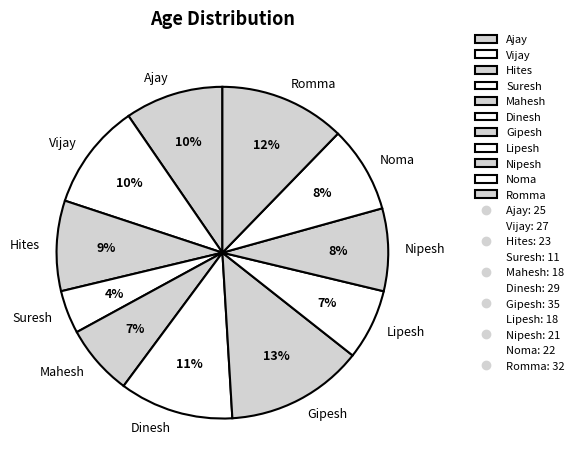

What is the smallest slice in the pie chart?

Suresh